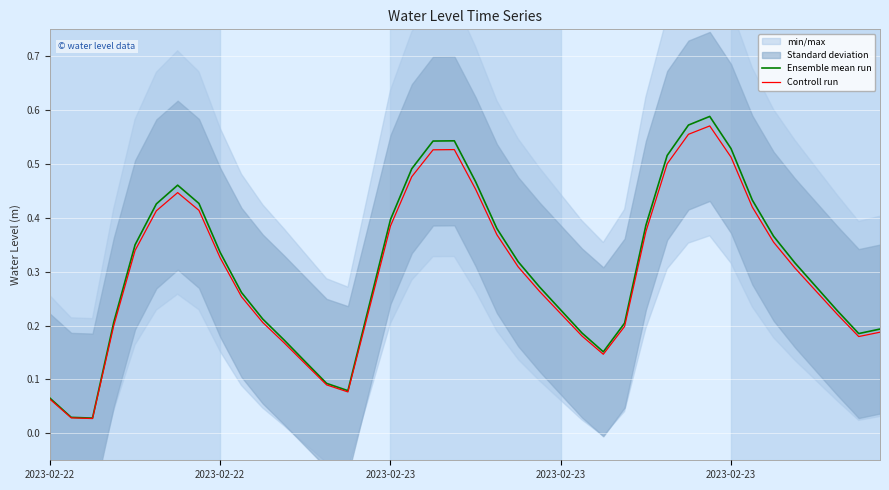

Rank the series at 34 from lowest to highest value.

Controll run, Ensemble mean run